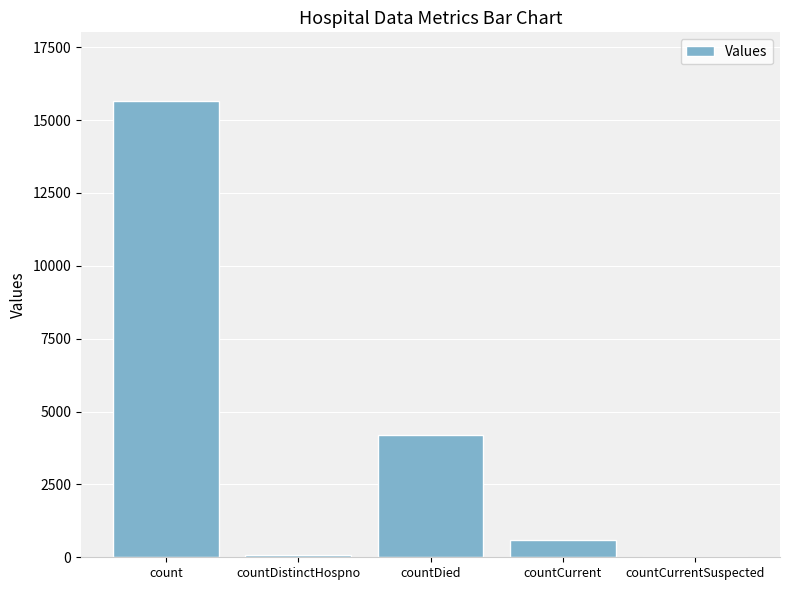

At which category does the chart reach its peak across all series?

count